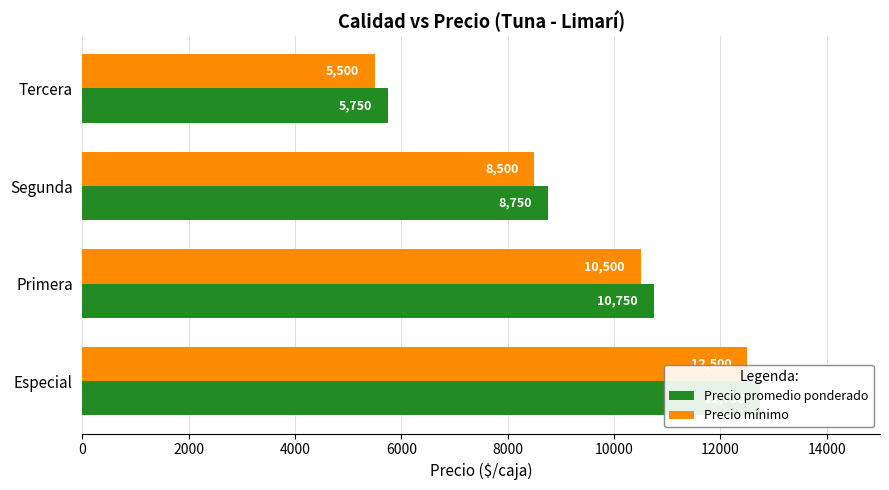

How many distinct data groups are displayed?

2